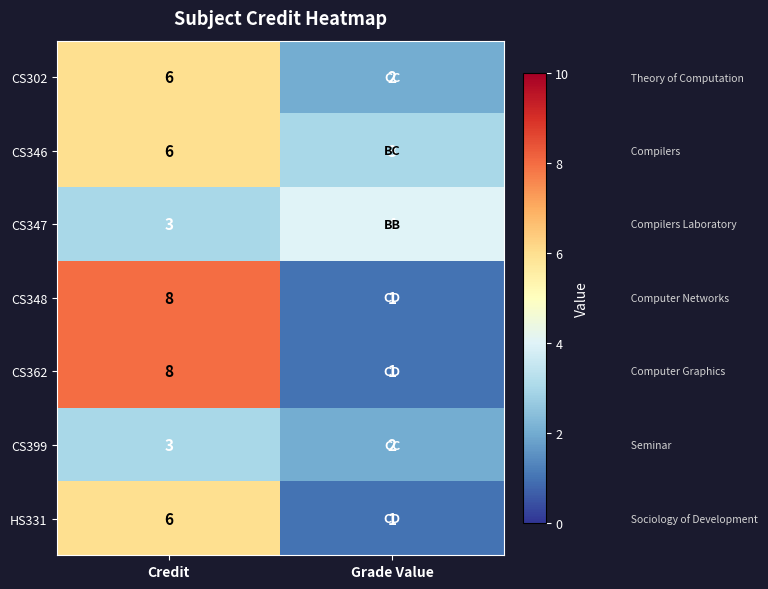

What is the spread (max minus min) of values at Credit?

5